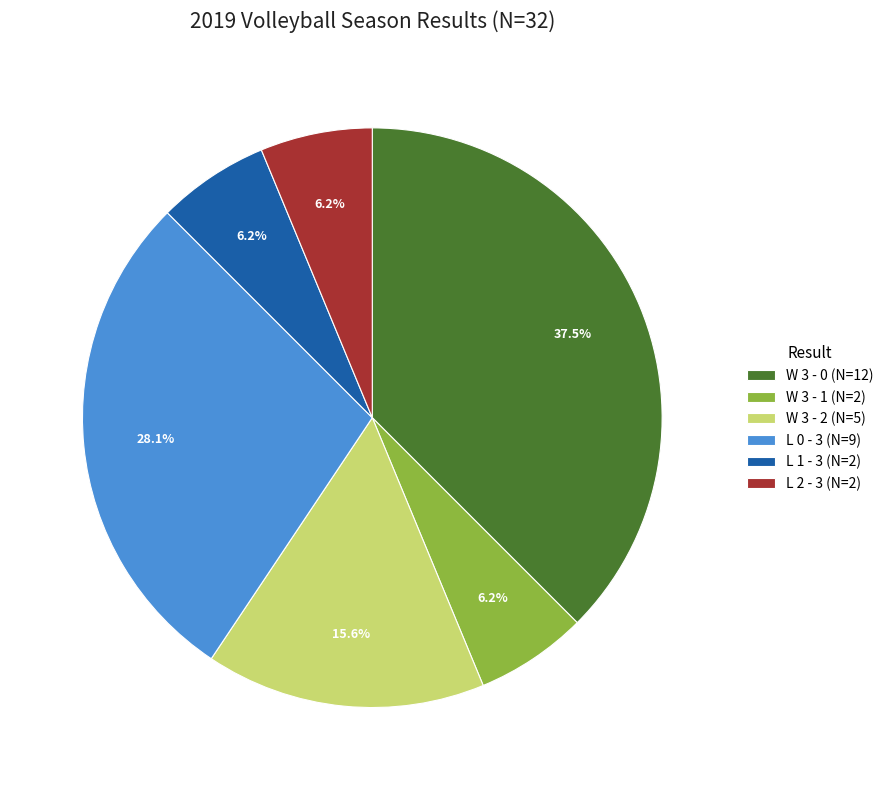

The L 1 - 3 slice represents 1% of the pie. True or false?

False